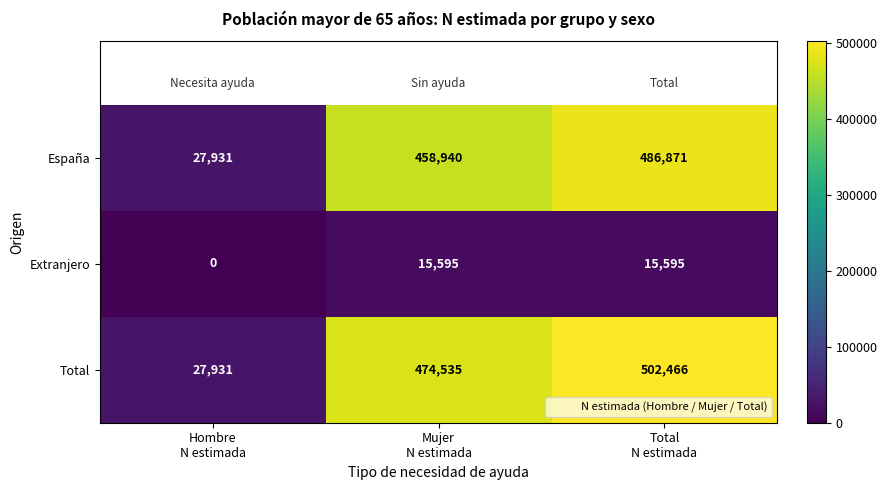

List the series in order of their peak value, lowest first.

Extranjero, España, Total